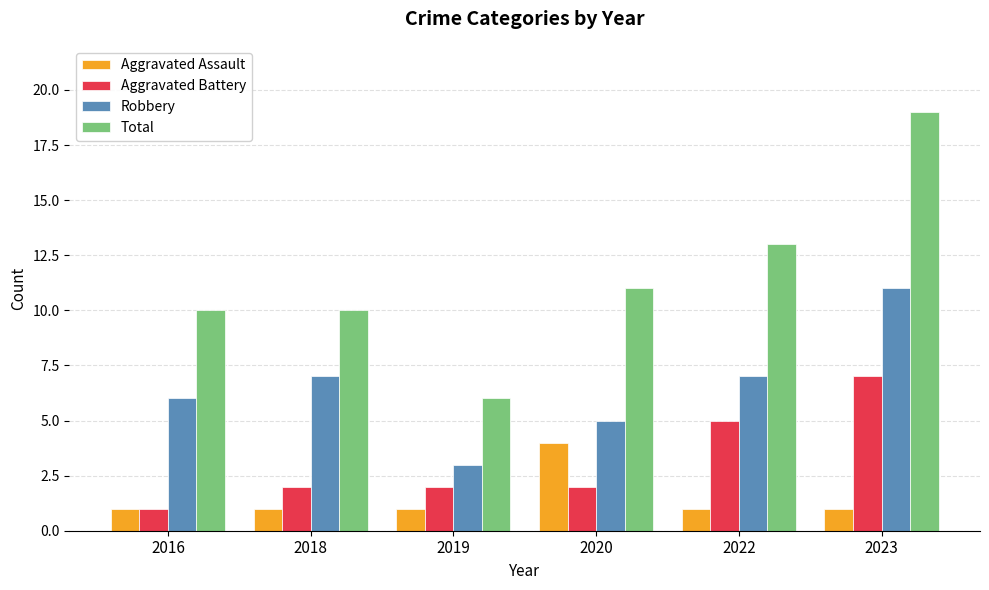

Is the value of Aggravated Battery at 2016 greater than the value of Robbery at 2023?

No